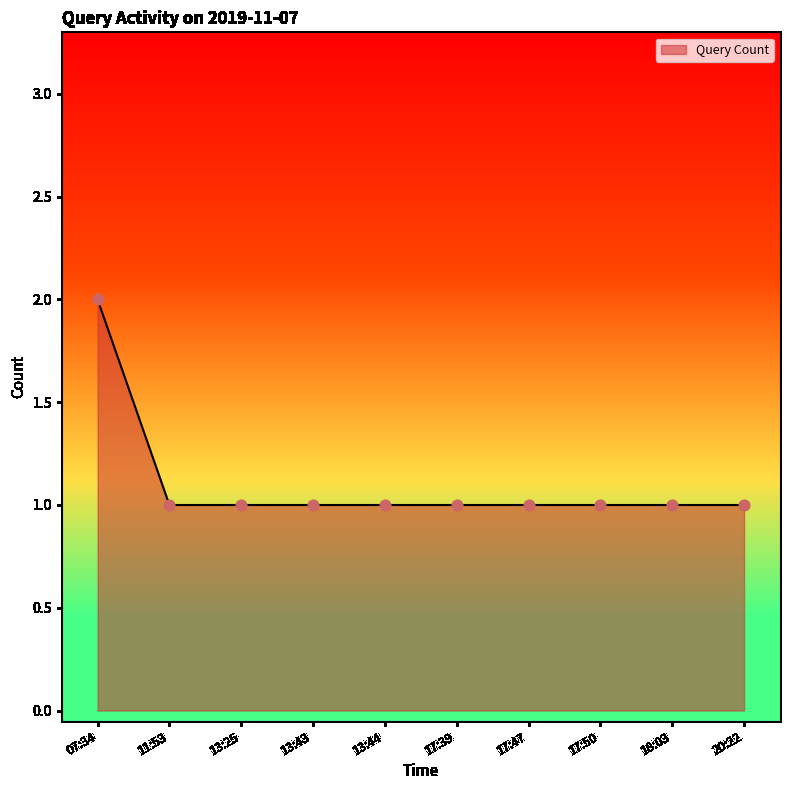

Approximately how many times larger is the value at 13:43 compared to 11:53?

1.0